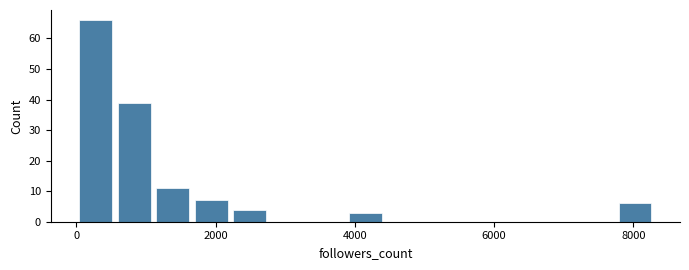

Read against the x-axis, roughly where is the centre of the tallest bar?

200